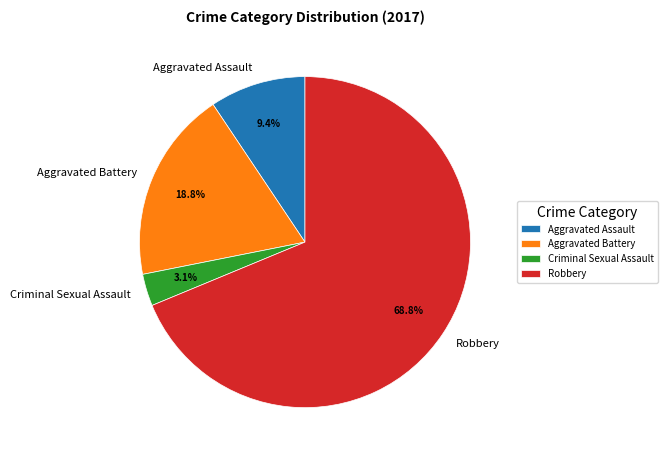

True or false: Aggravated Battery accounts for 12% of the total.

False